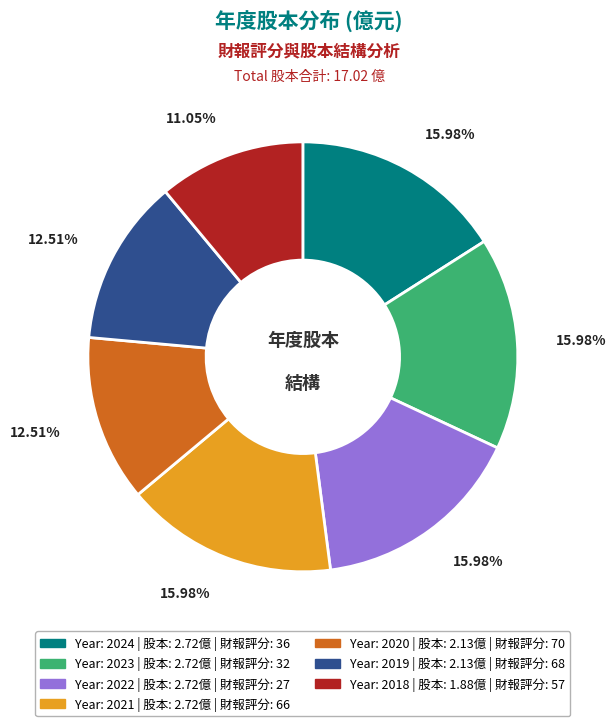

Is there any slice that represents more than half of the pie?

No